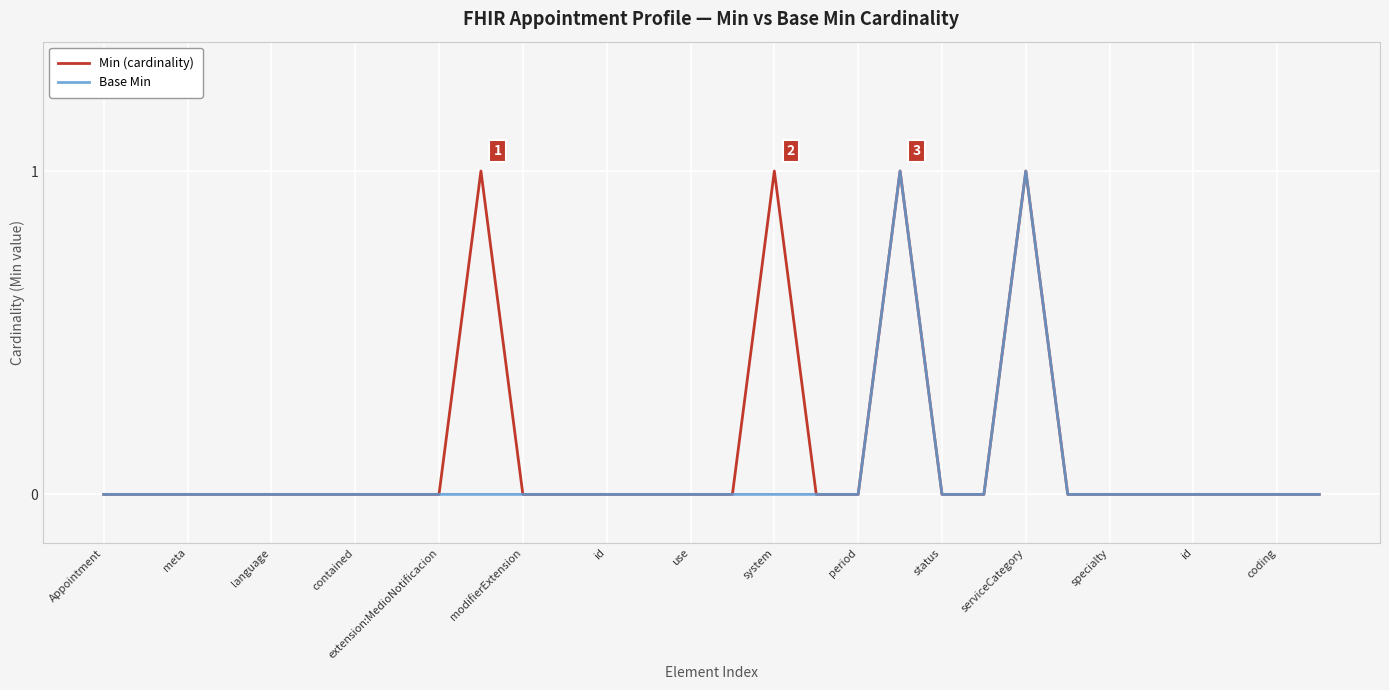

What is the difference between the maximum and minimum values in the Min (cardinality) series?

1